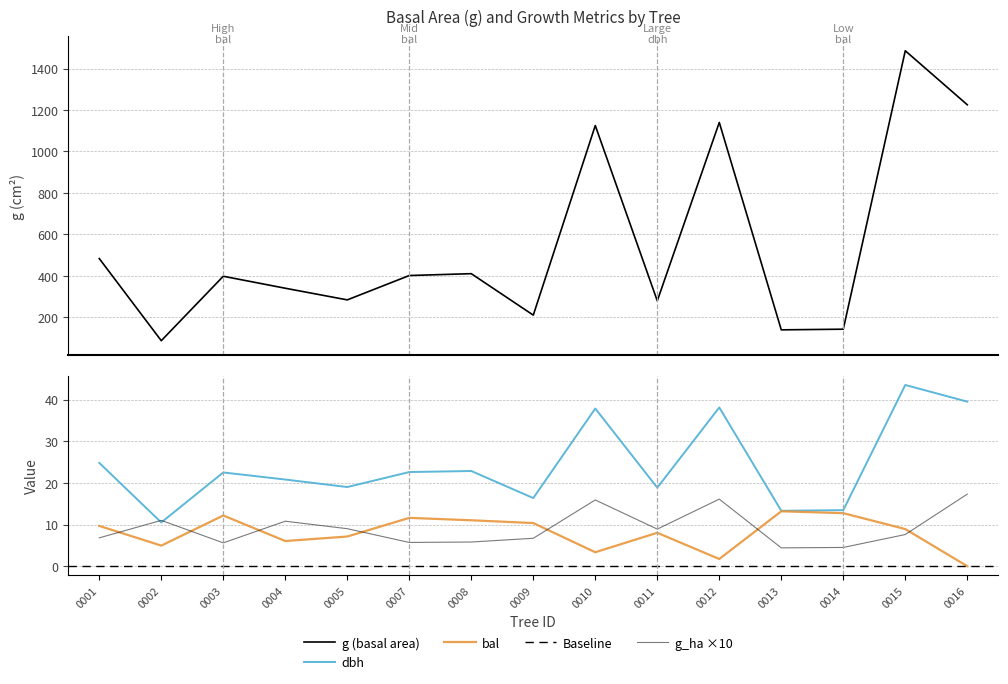

Which series has the widest spread of values?

g